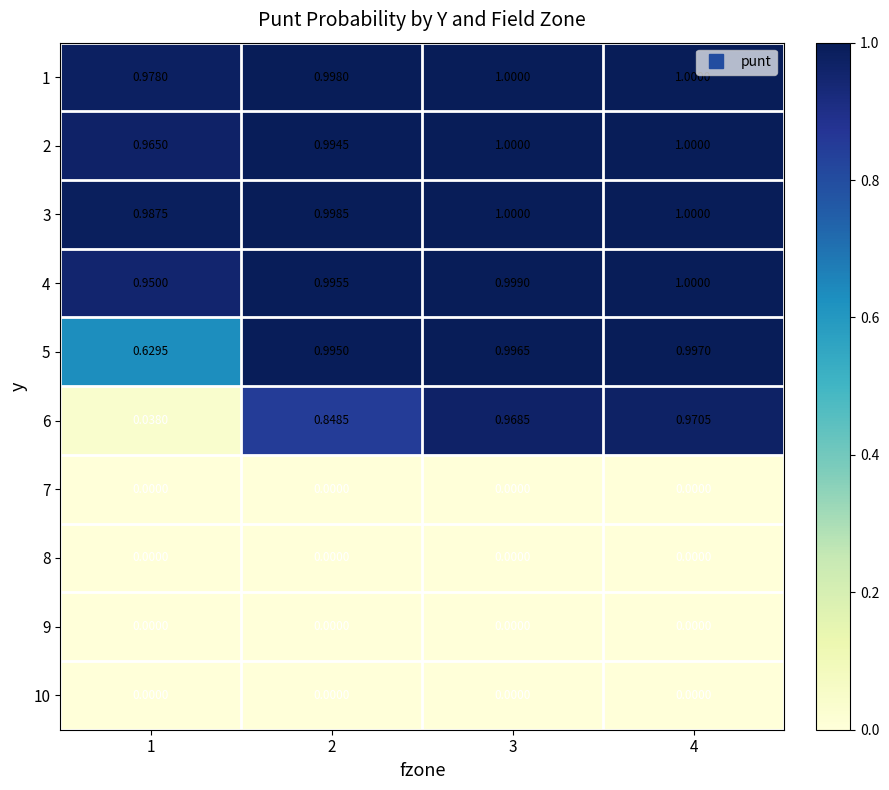

Is the value of 7 at 3 greater than the value of 6 at 2?

No